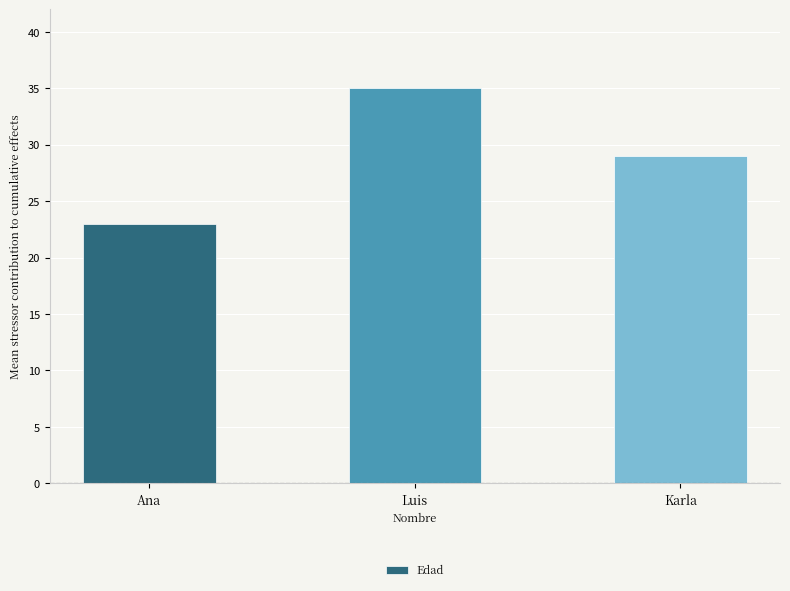

Reading left to right, what are all the values shown in this chart?

Ana=23	Luis=35	Karla=29